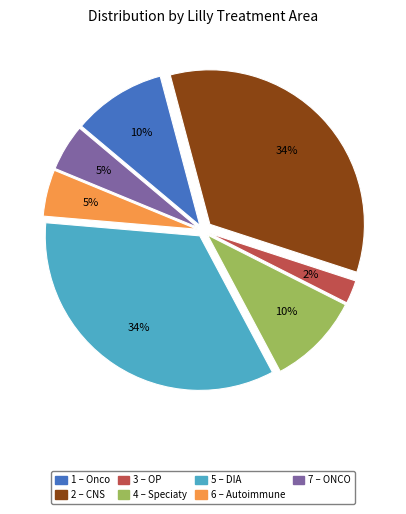

How many slices are in this pie chart?

7